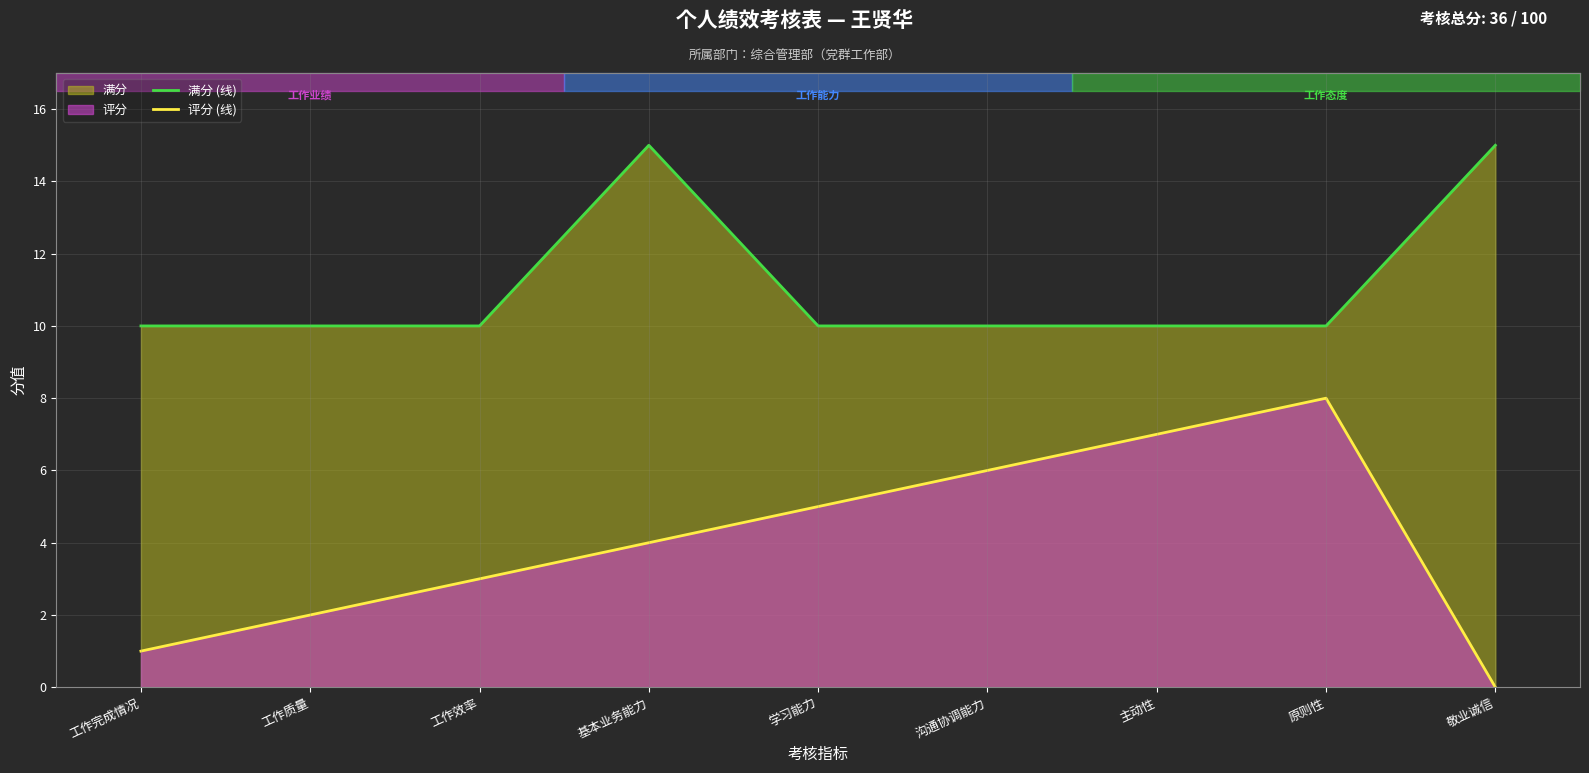

What is the lowest value of the 满分 (线) series?

10